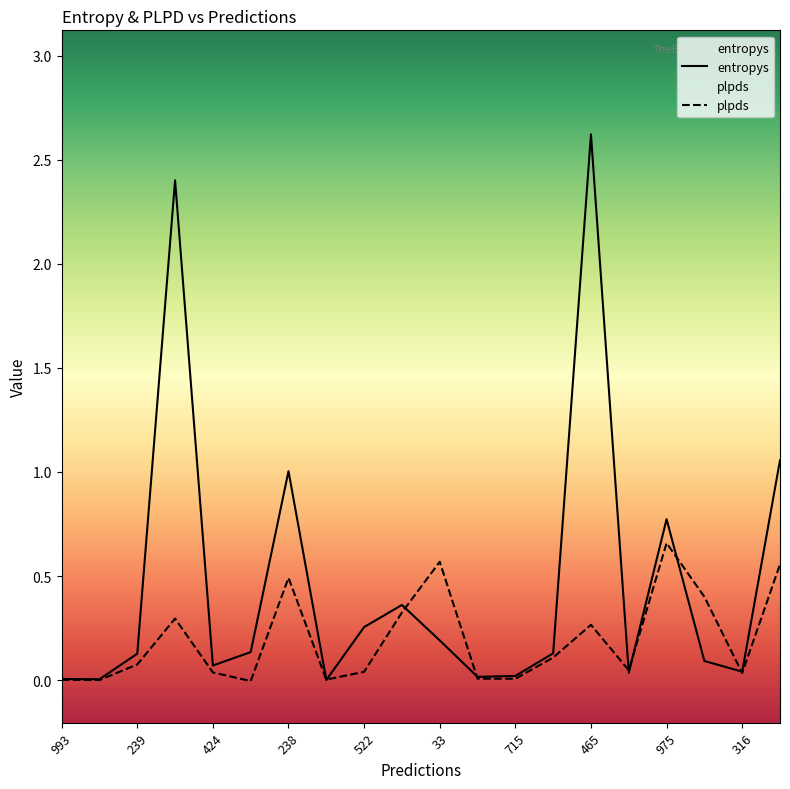

Which series ends up on top after the final intersection of plpds and entropys?

entropys